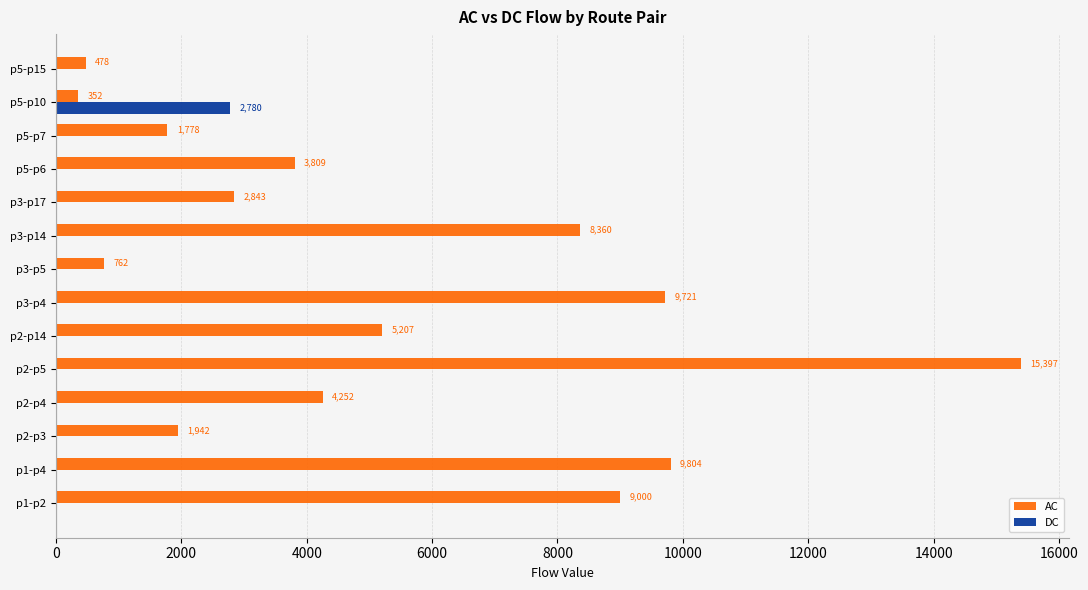

What is the total value across all series at p2-p14?

5207